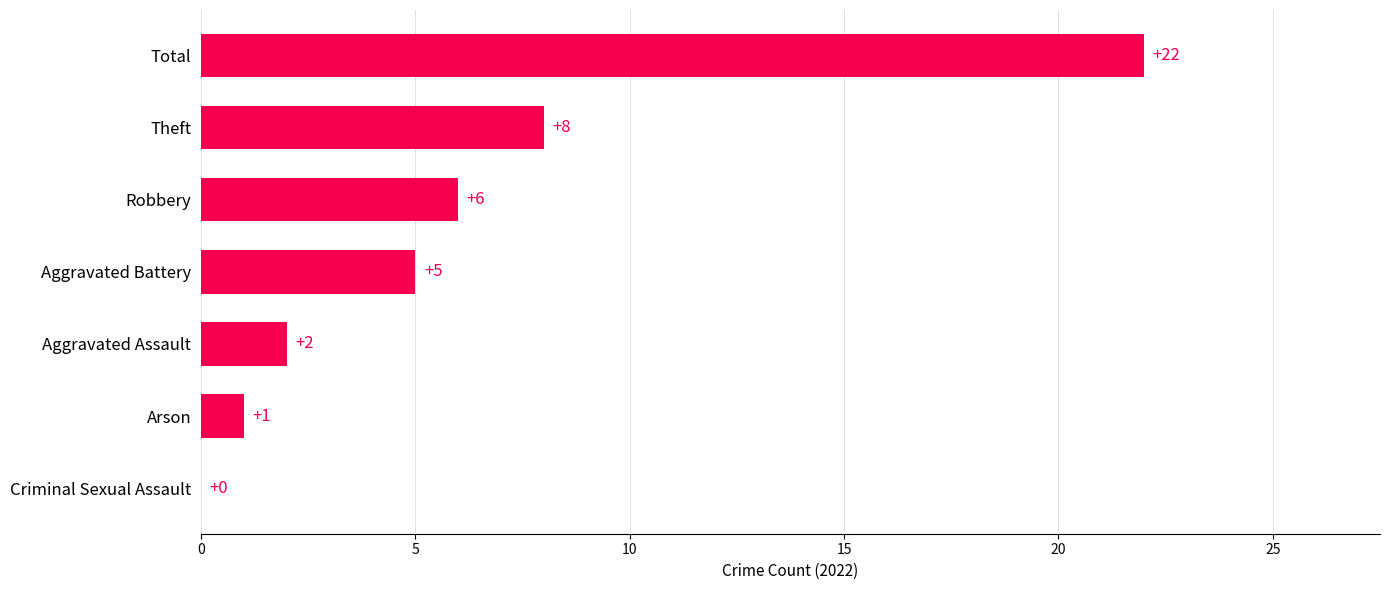

How many positive values are there?

6